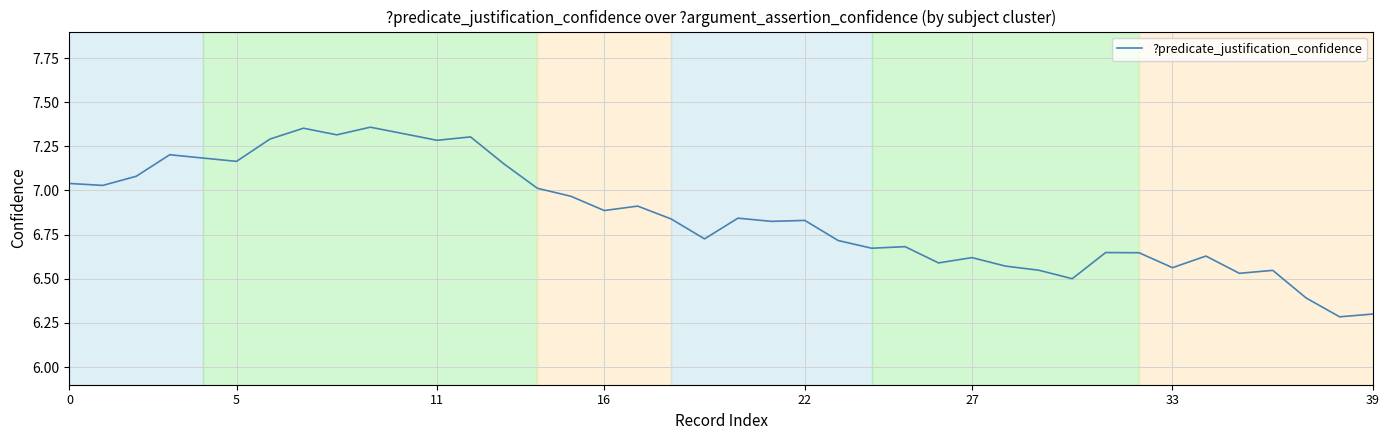

True or false: there are more than 2 points higher than both neighbors.

True